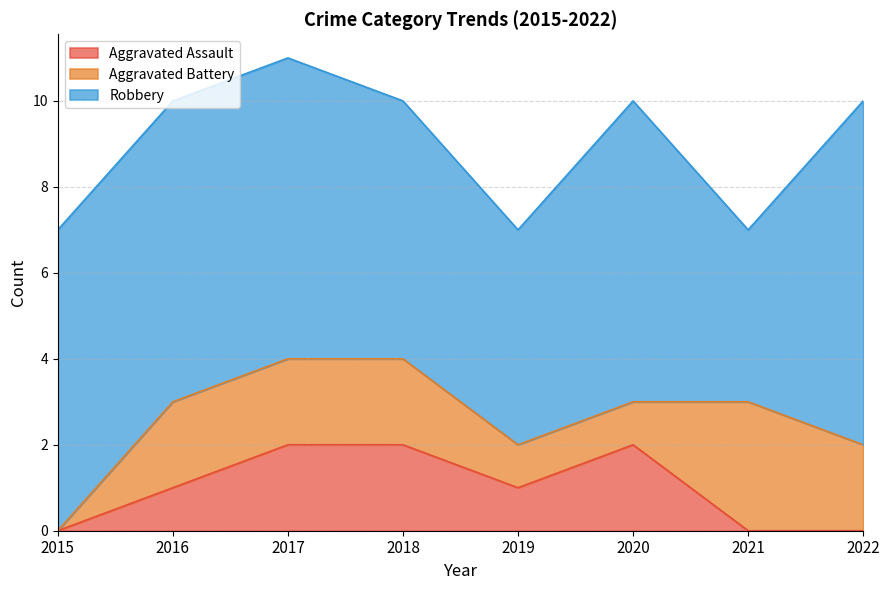

Which category has the highest value in the Aggravated Battery series?

2021